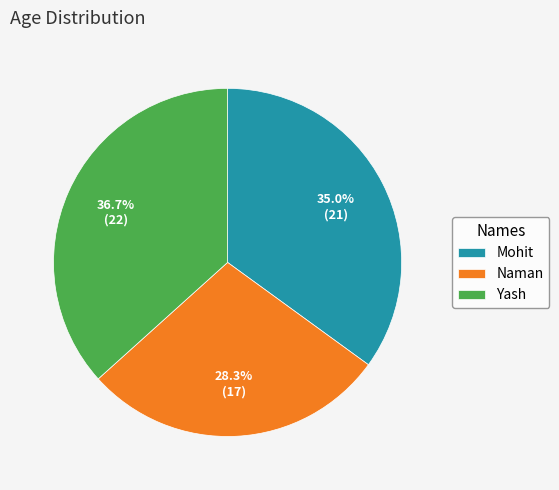

What is the ratio of the value at Yash to the value at Mohit?

1.0